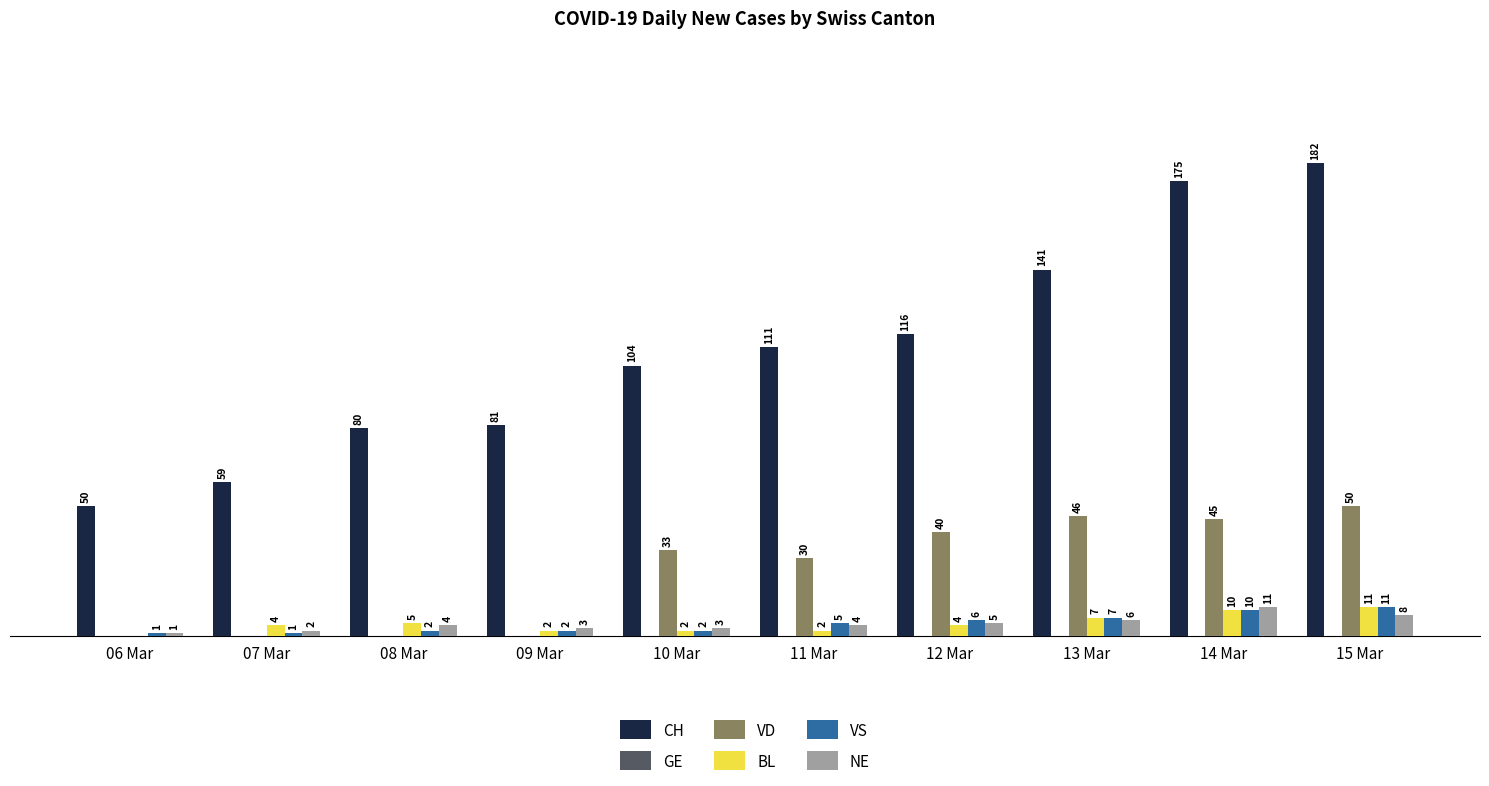

Between 08 Mar and 12 Mar, which series saw the biggest shift?

VD